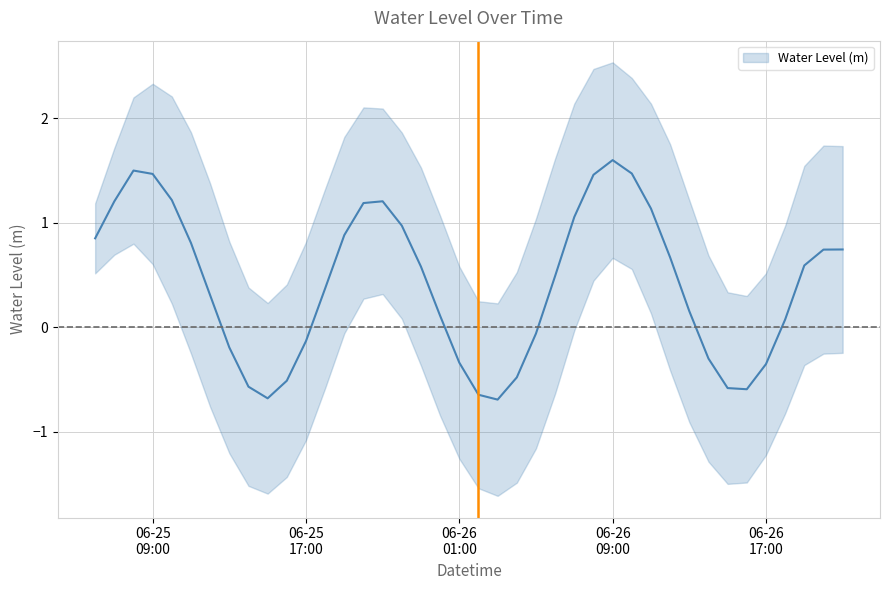

Reading left to right, list all the values displayed in this chart.

0.9	1.2	1.5	1.5	1.2	0.8	0.3	-0.2	-0.6	-0.7	-0.5	-0.1	0.4	0.9	1.2	1.2	1.0	0.6	0.1	-0.3	-0.6	-0.7	-0.5	-0.1	0.5	1.1	1.5	1.6	1.5	1.1	0.7	0.2	-0.3	-0.6	-0.6	-0.4	0.1	0.6	0.7	0.7